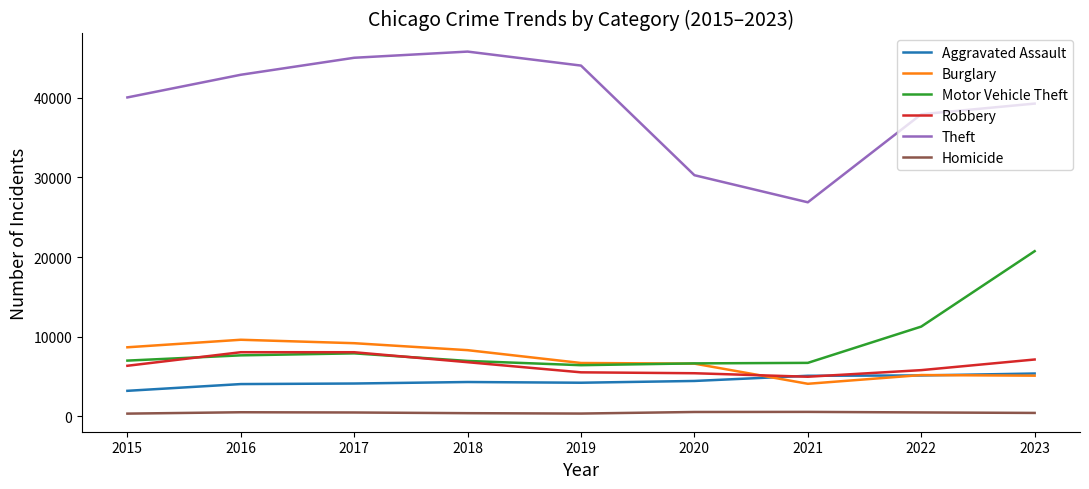

Between 2021 and 2023, which series saw the biggest shift?

Motor Vehicle Theft